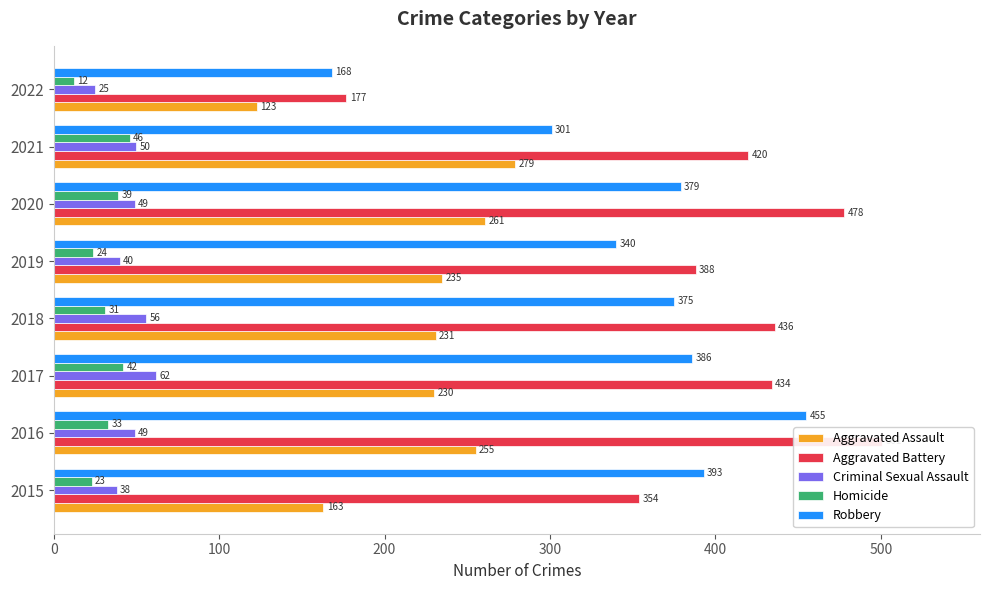

What position from the left is 100?

2